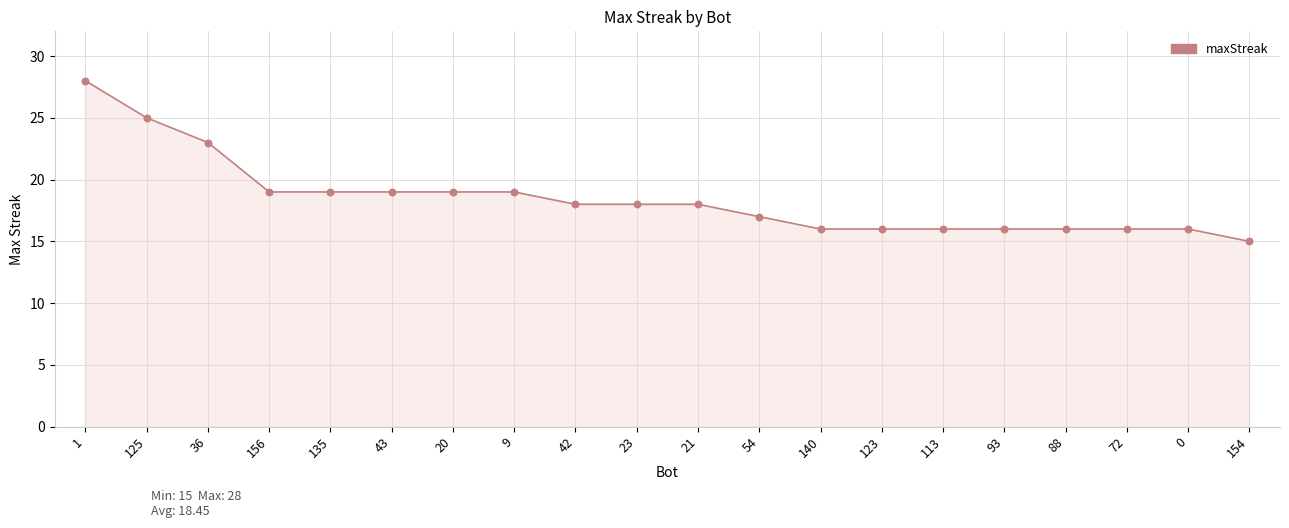

Approximately how many times larger is the value at 42 compared to 20?

0.9